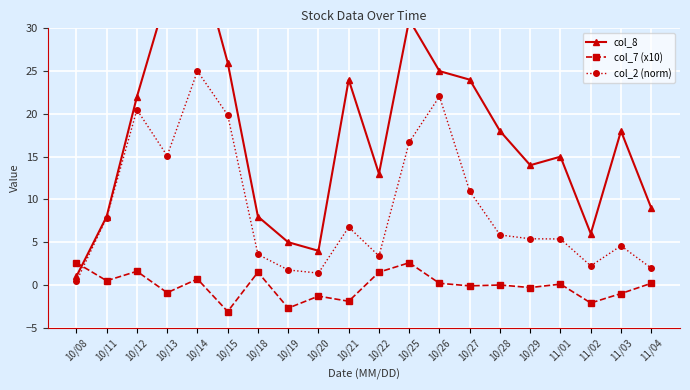

Rank the series by their maximum value, from lowest to highest.

col_7 (x10), col_2 (norm), col_8